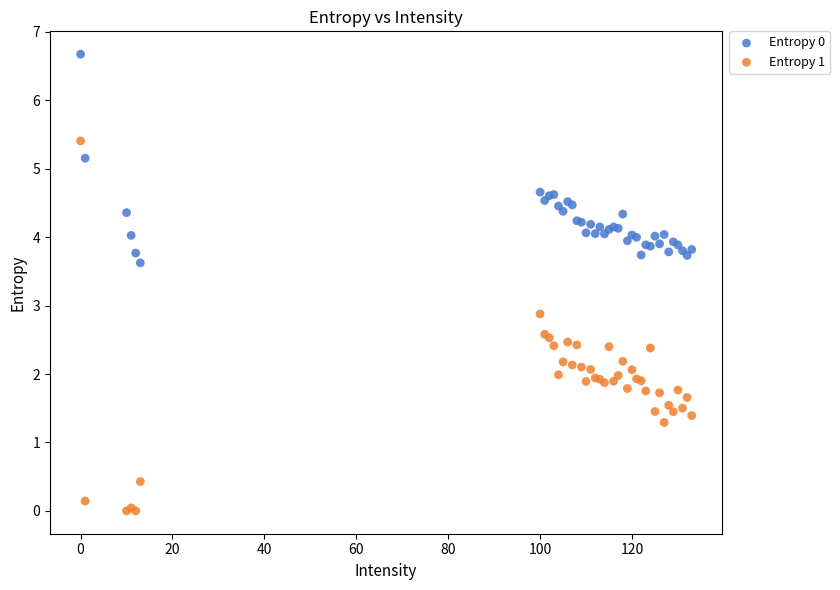

Which series reaches the minimum Y coordinate?

Entropy 1